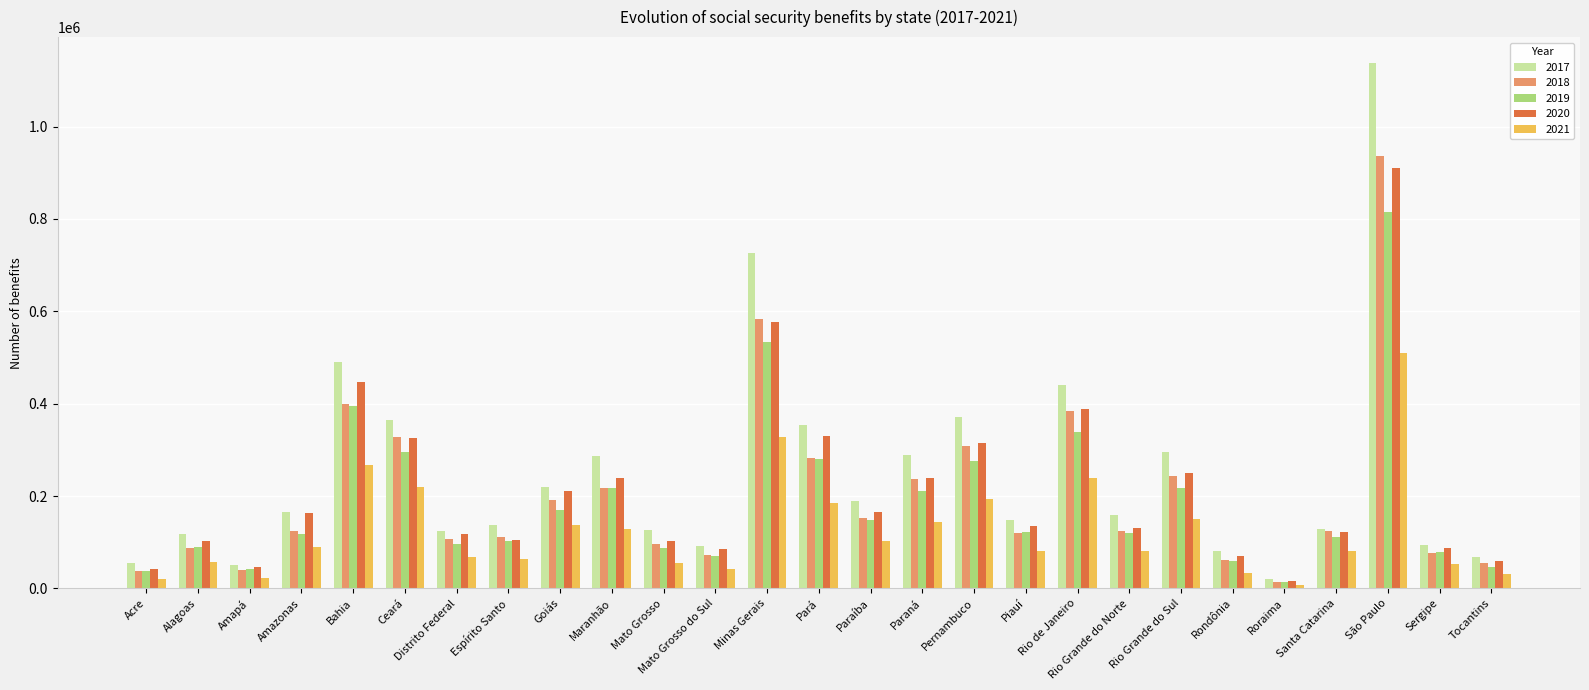

List the series in order of their peak value, lowest first.

2021, 2019, 2020, 2018, 2017